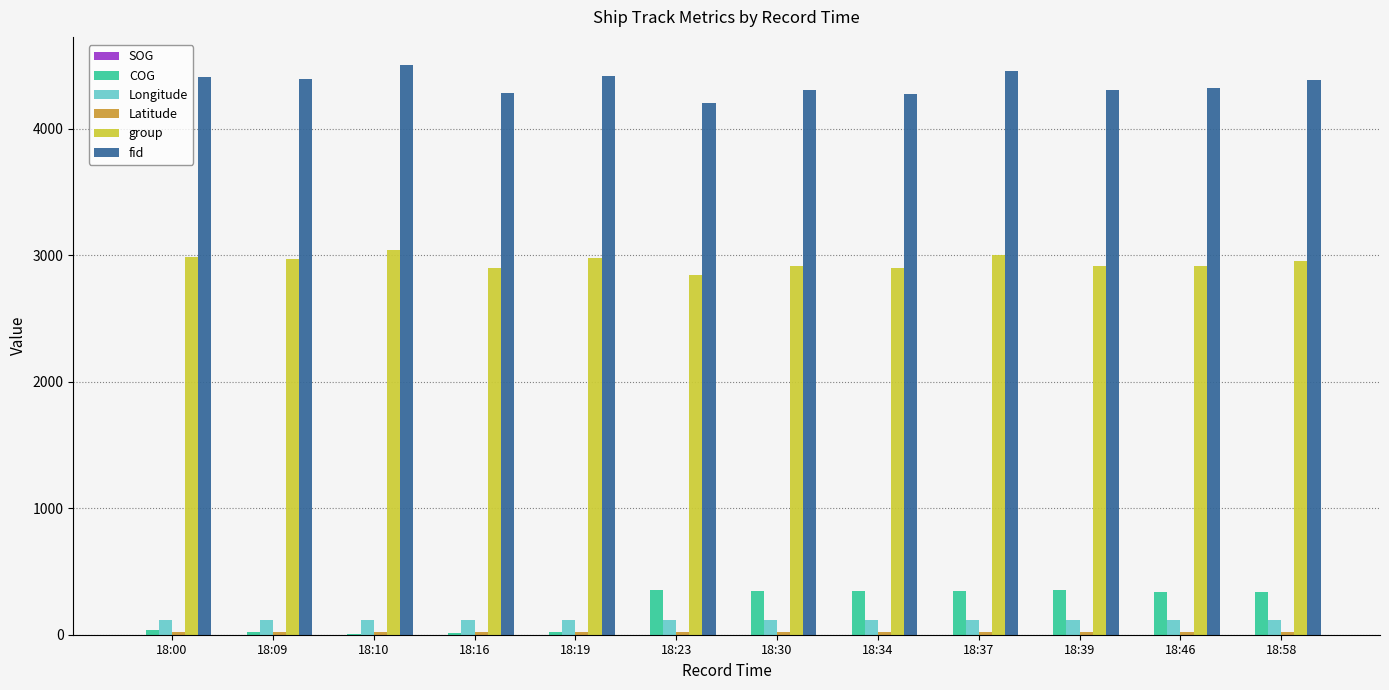

Which series has the largest total across all categories?

fid